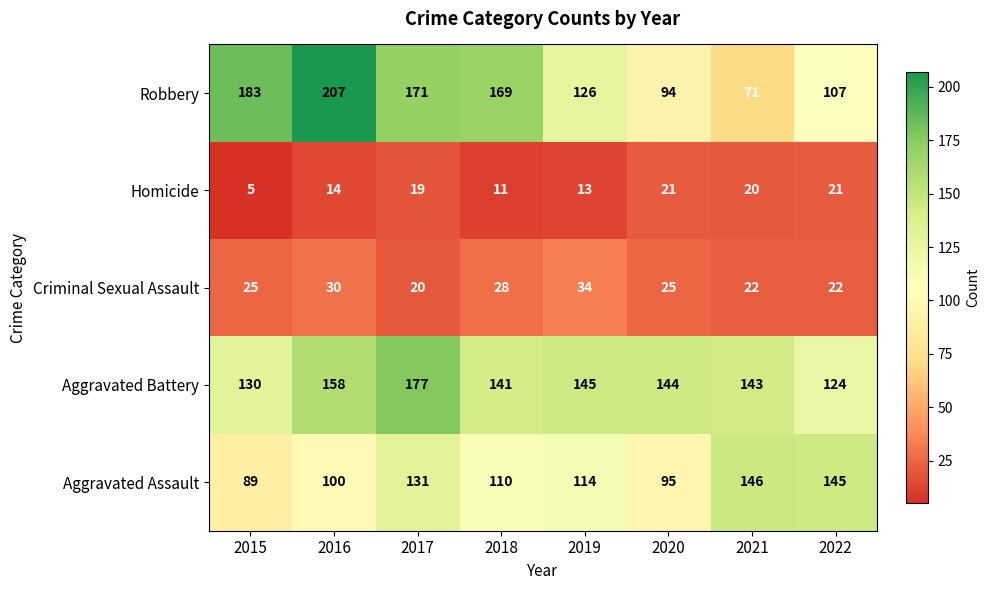

List the labels in order of Aggravated Battery value, largest first.

2017, 2016, 2019, 2020, 2021, 2018, 2015, 2022